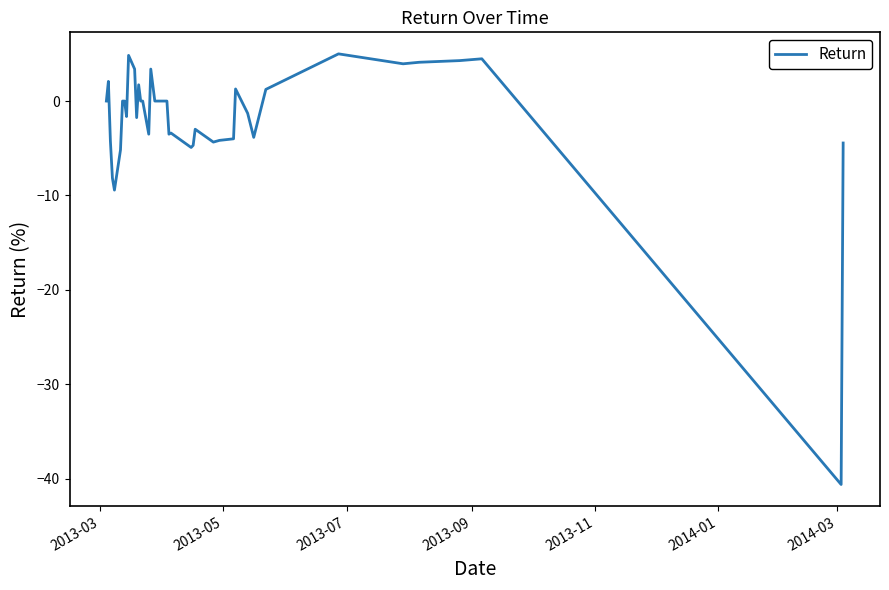

What is the maximum value shown in the chart?

5.0